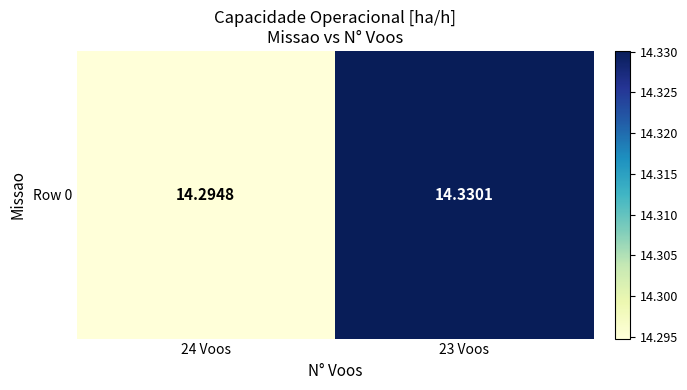

Rank the categories by value from highest to lowest.

23 Voos, 24 Voos